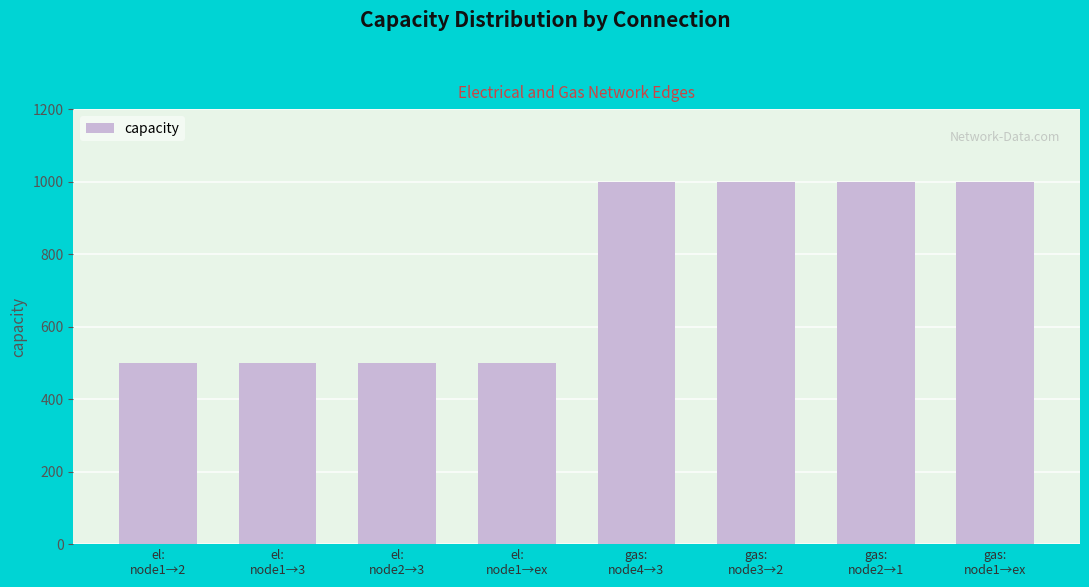

What is the label of the 1st bar from the left?

el:
node1→2